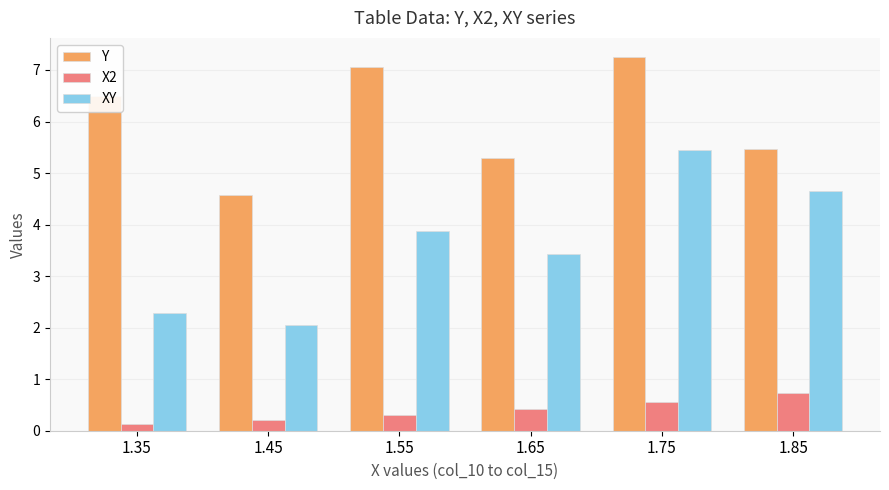

At how many categories does at least one series exceed 2?

6